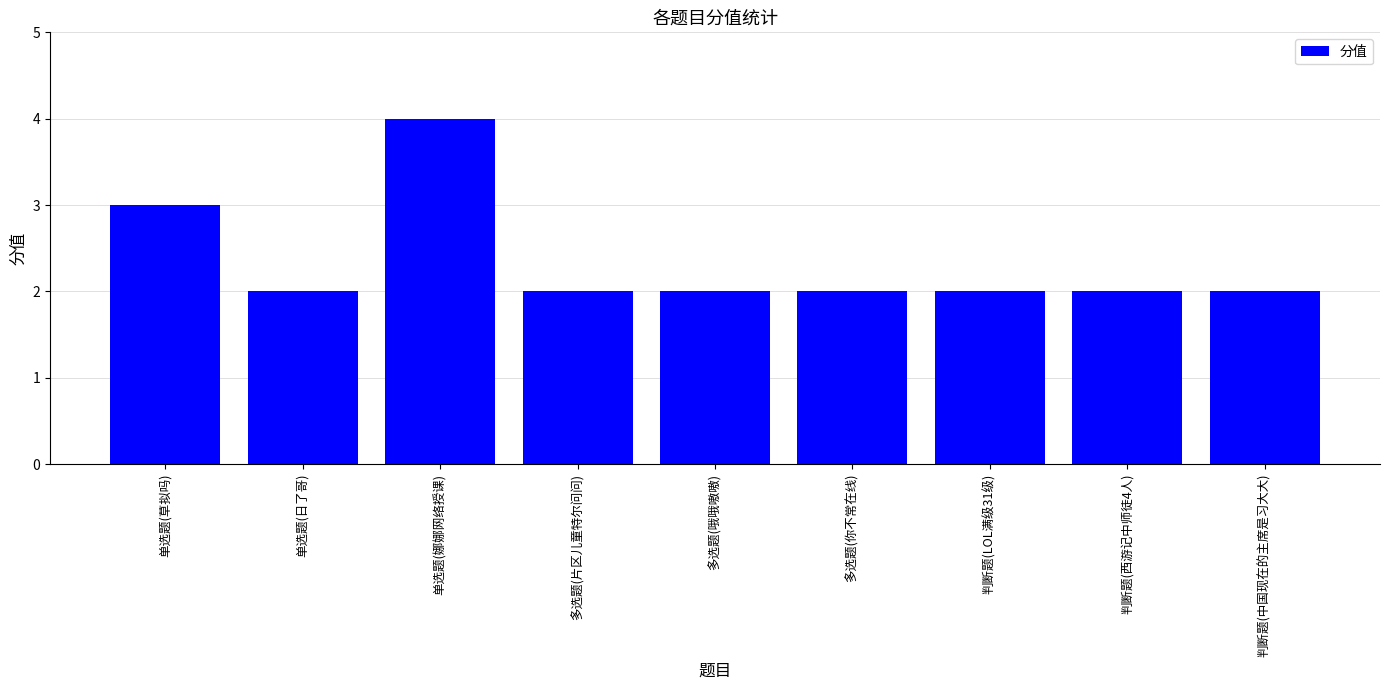

Reading right to left, transcribe all the data shown in this chart.

2	2	2	2	2	2	4	2	3